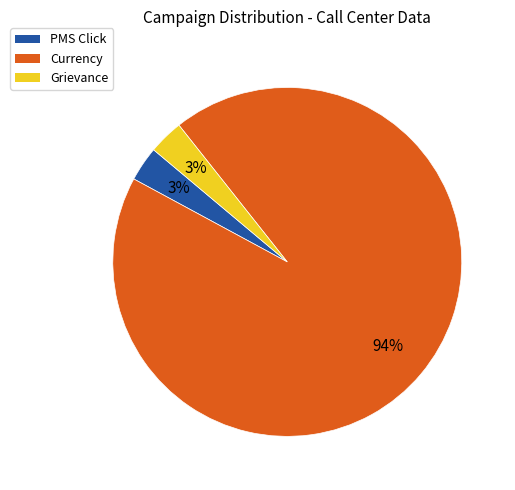

To the nearest percent, what percentage of the pie is Grievance?

3%